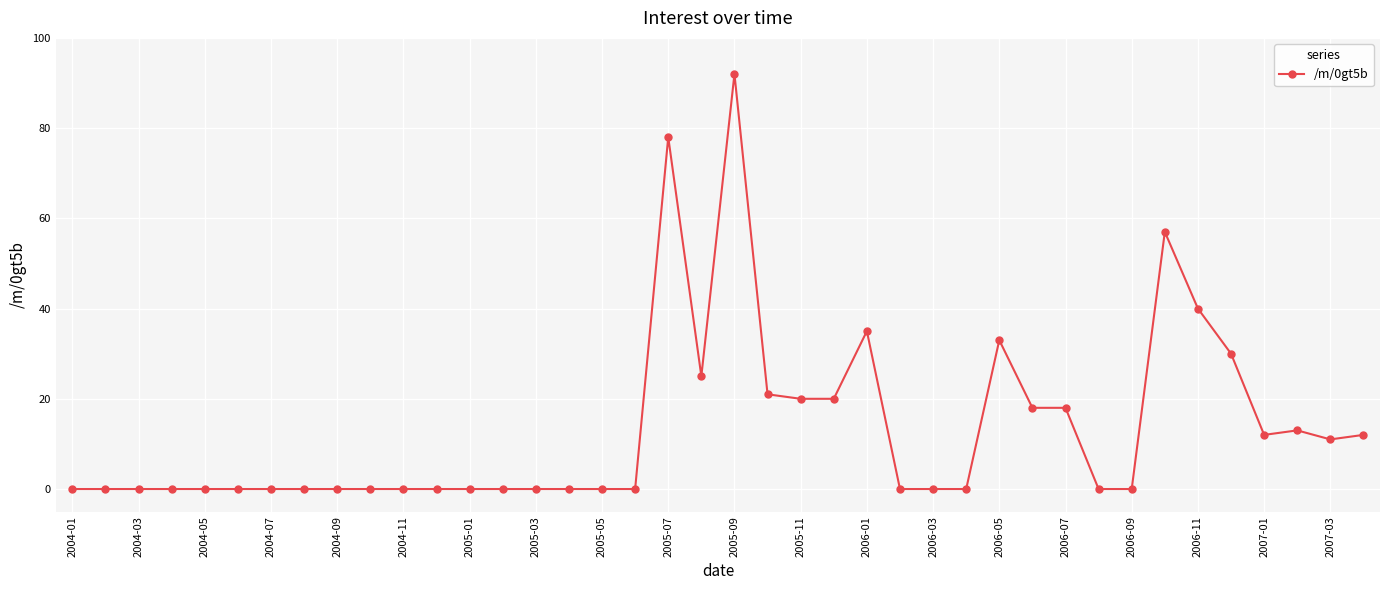

Count the number of data series in this chart.

1